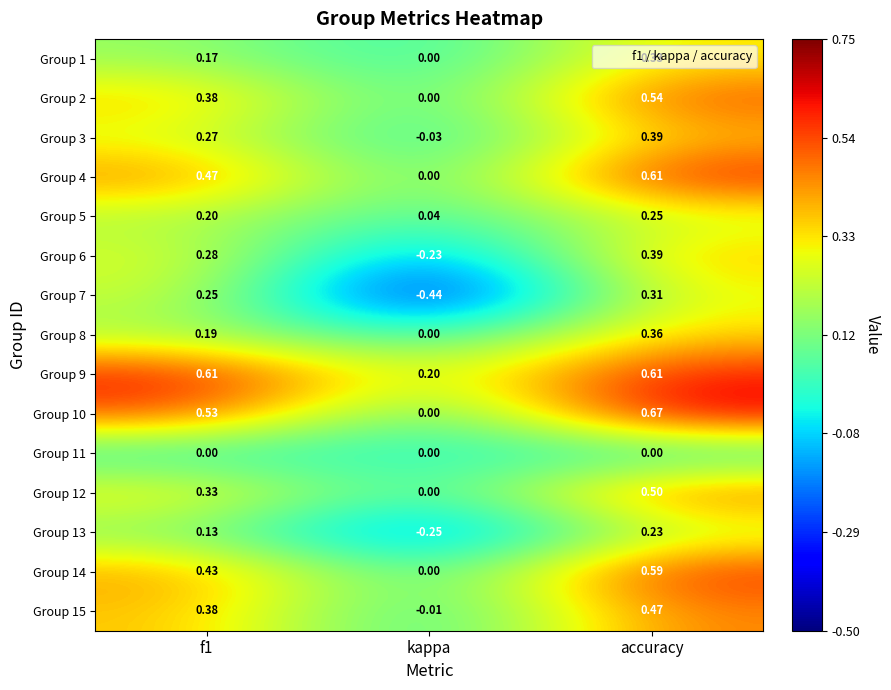

Is the value of Group 14 at f1 greater than the value of Group 5 at accuracy?

Yes